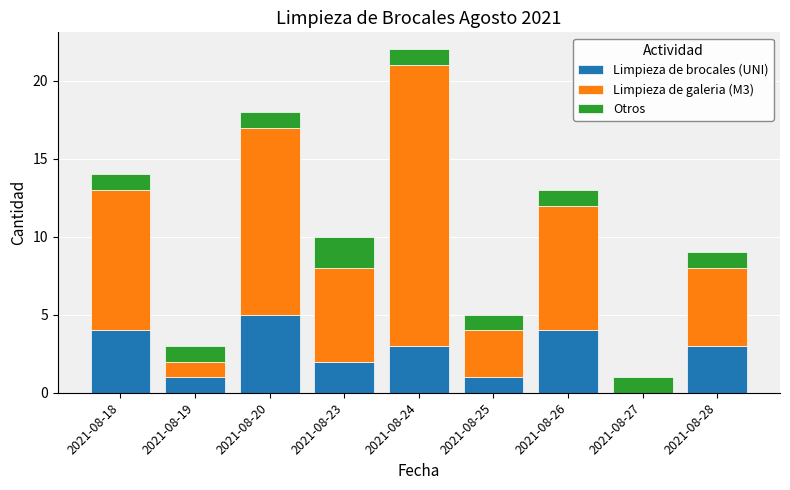

What is the highest value of the Limpieza de brocales (UNI) series?

5